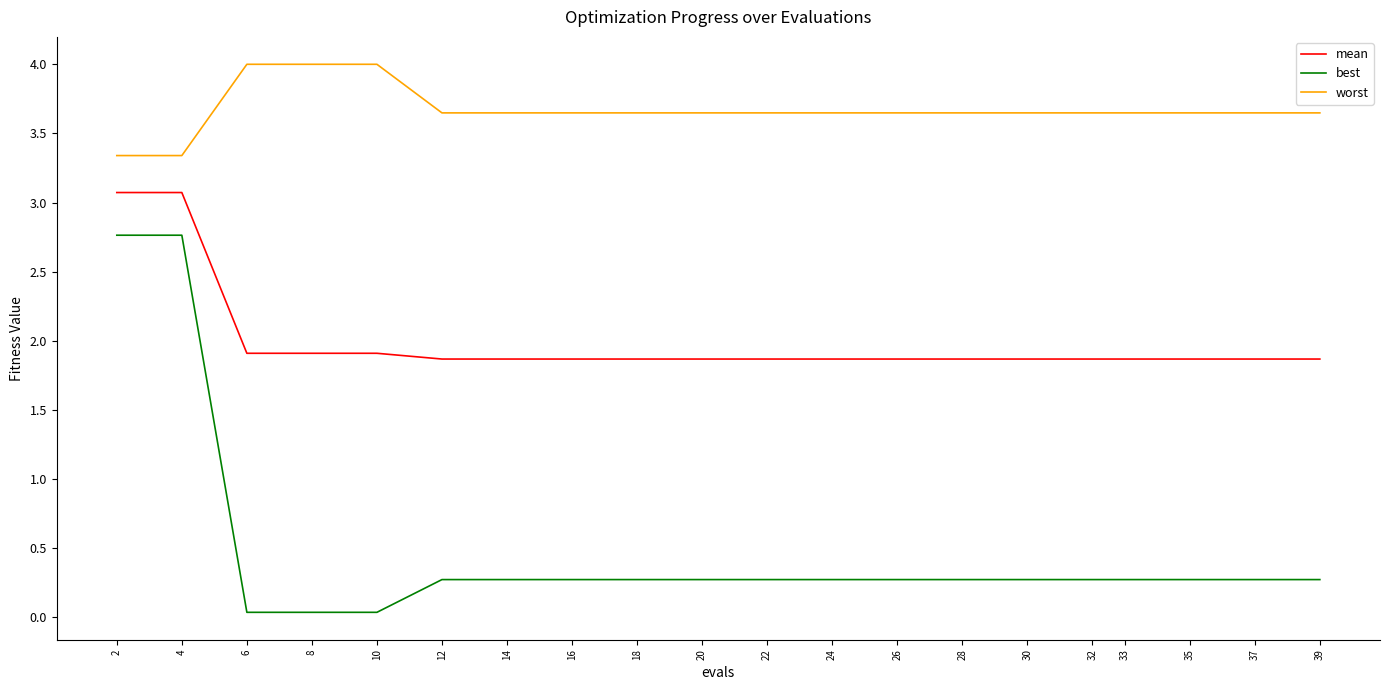

The value of mean at 4 is 3.1. True or false?

True